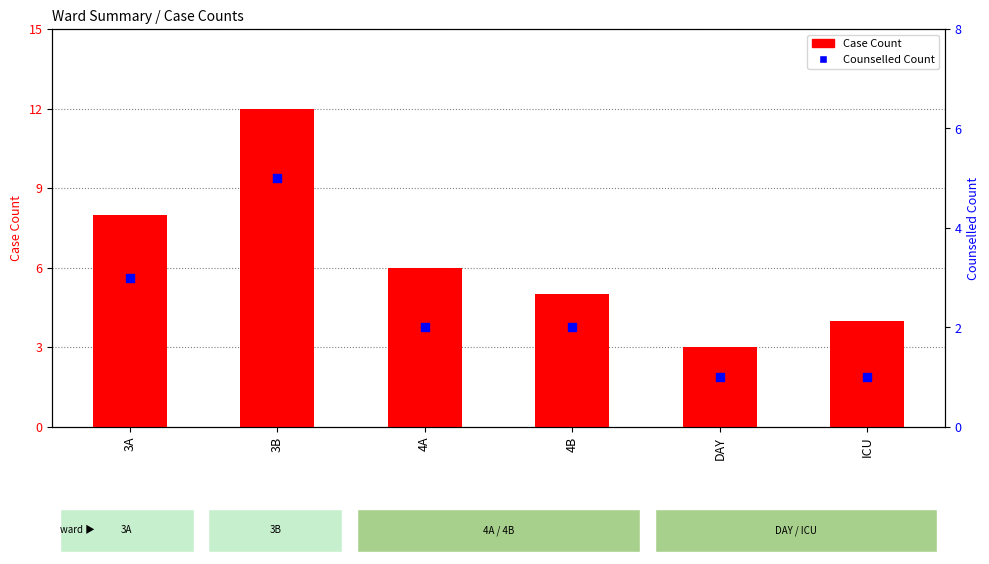

At how many categories does at least one series exceed 9?

1